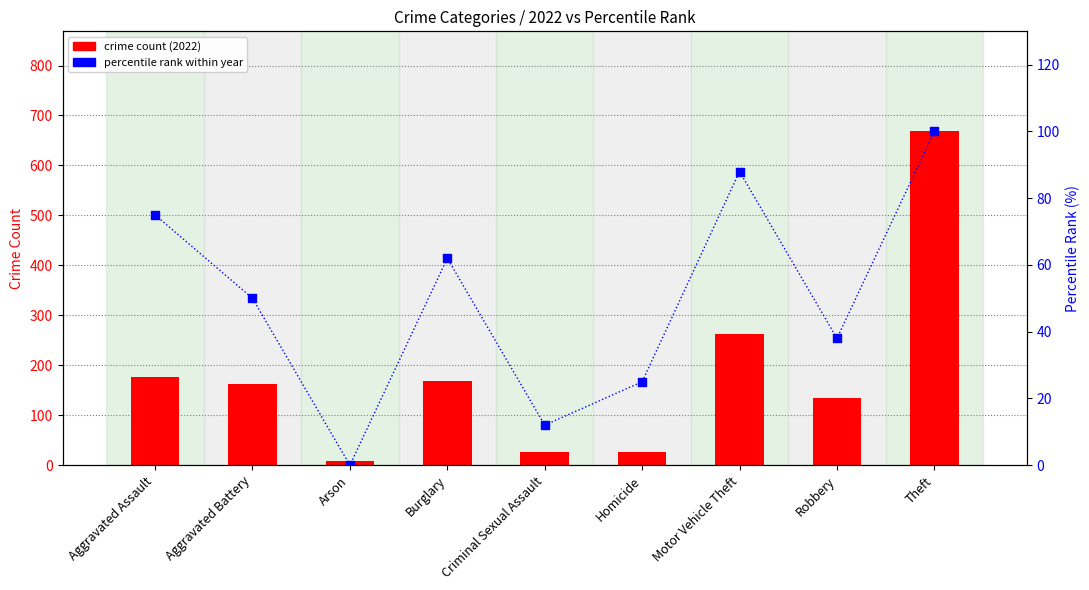

What is the total value across all series at Theft?

768